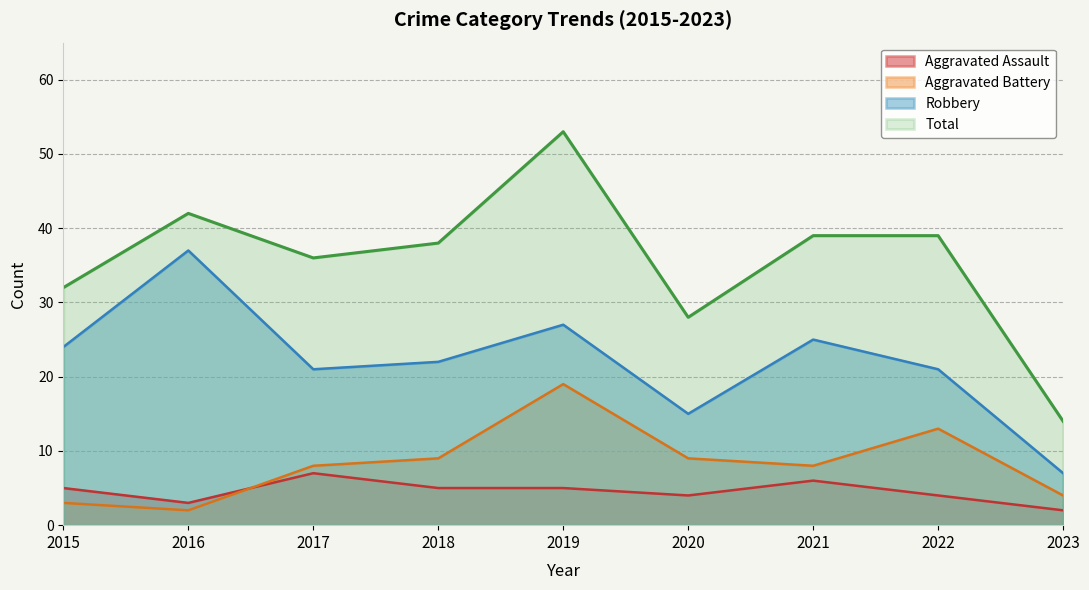

At which category is the sum across all series the highest?

2019